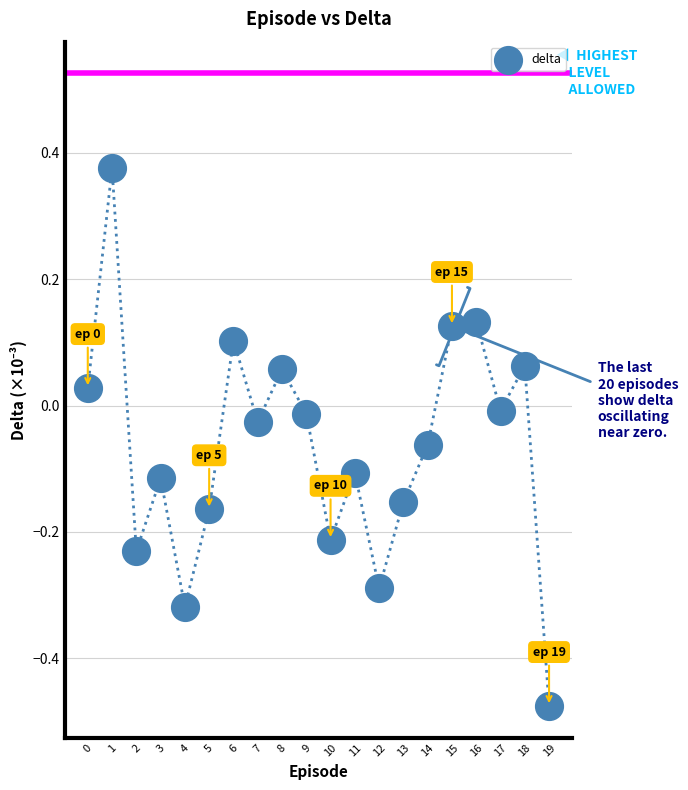

What is the range of Y values (max minus min)?

0.9